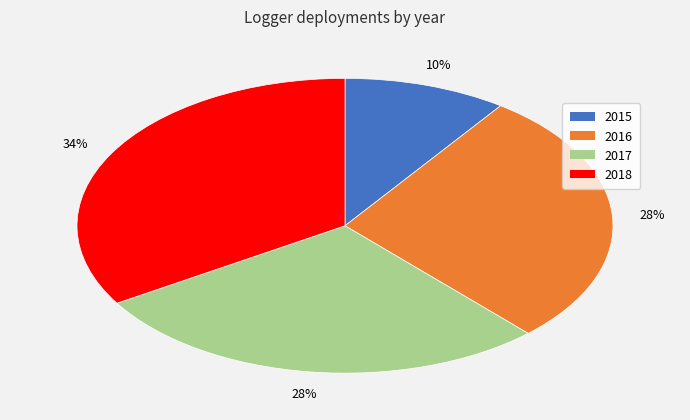

Between 2015 and 2016, which is larger?

2016